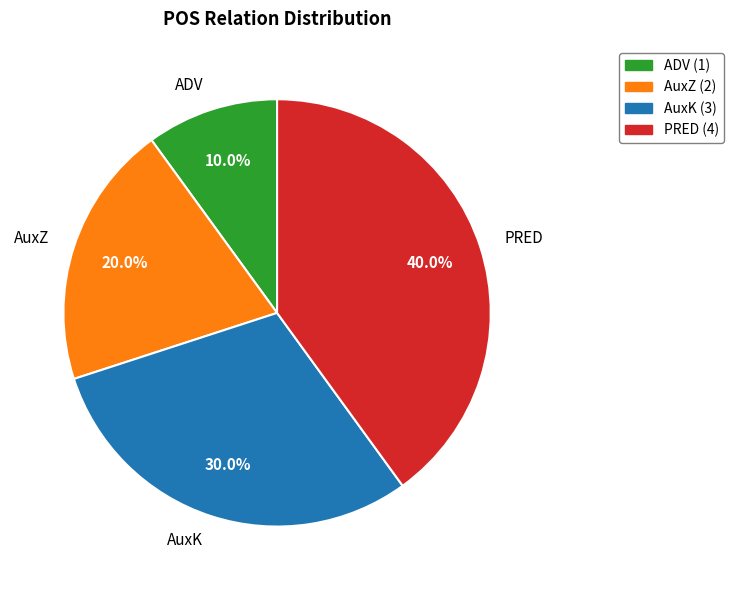

Between AuxK (3) and ADV (1), which is larger?

AuxK (3)